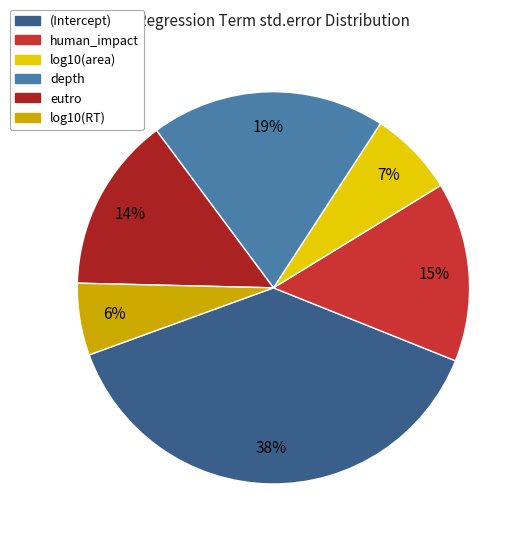

Is it true that depth is 19% of the pie?

True